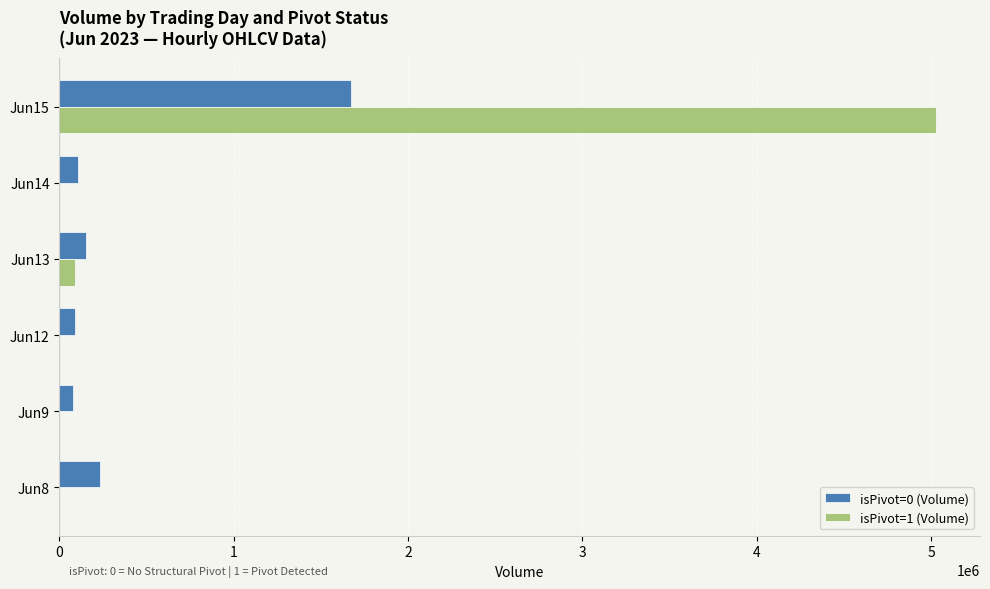

Which series has the largest total across all categories?

isPivot=1 (Volume)